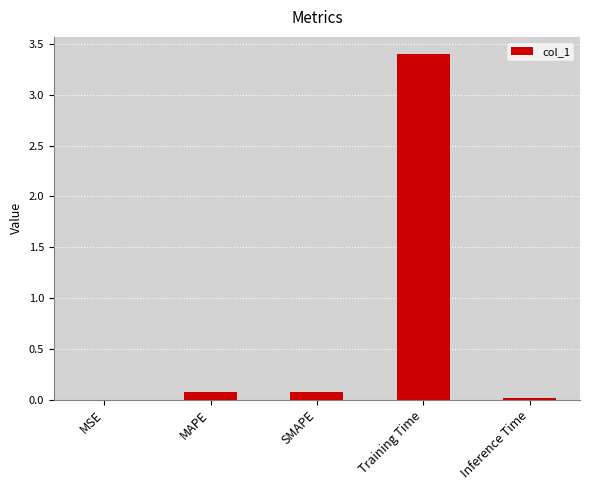

The value at Inference Time is 0.0. True or false?

True